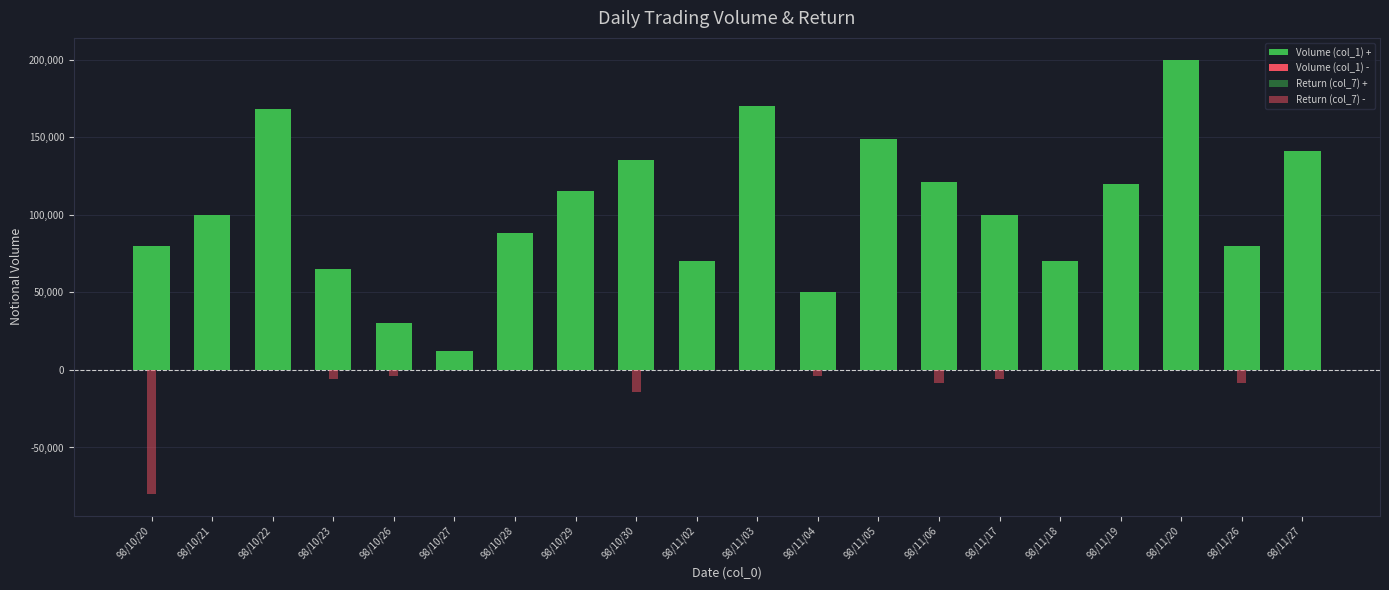

What is the maximum value shown in the chart?

200000.0